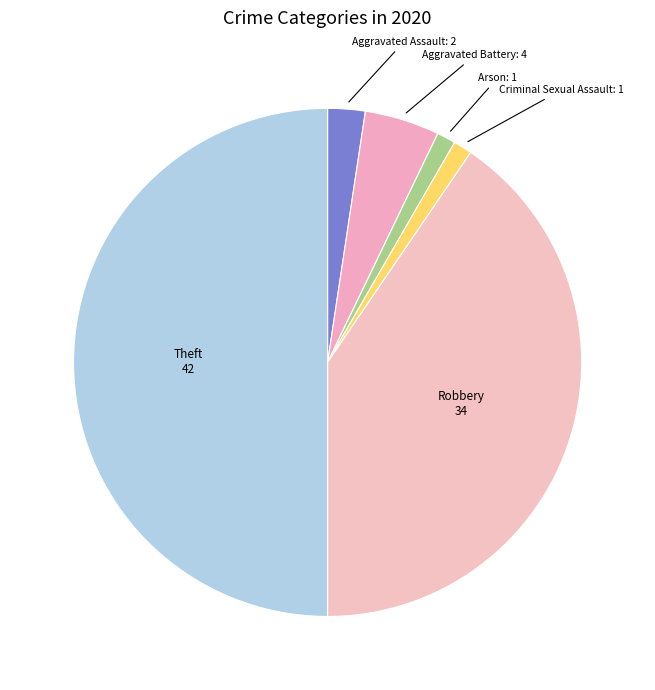

Is it true that Arson is 11% of the pie?

False